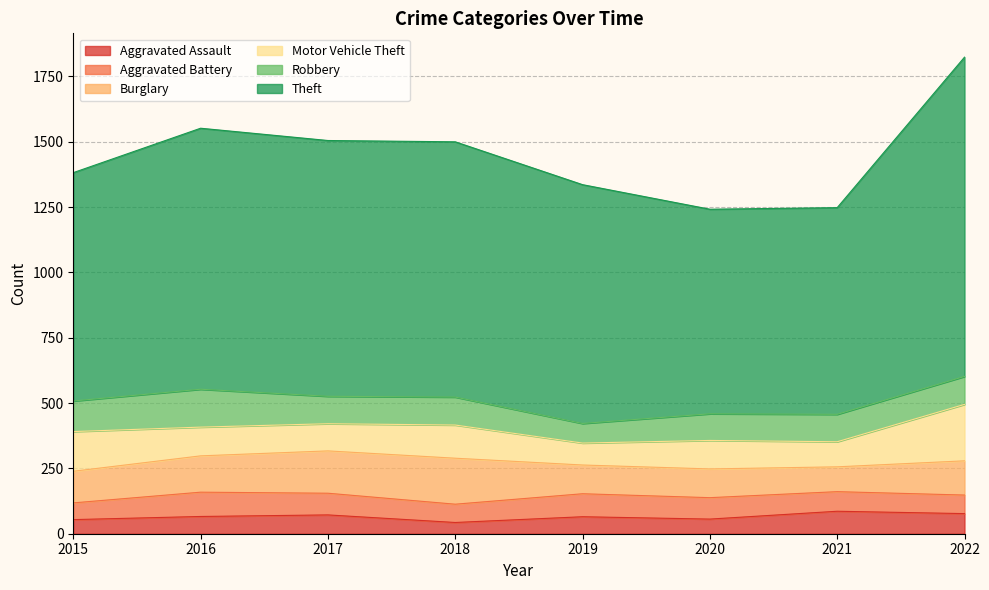

True or false: Robbery and Aggravated Assault cross at least once.

False